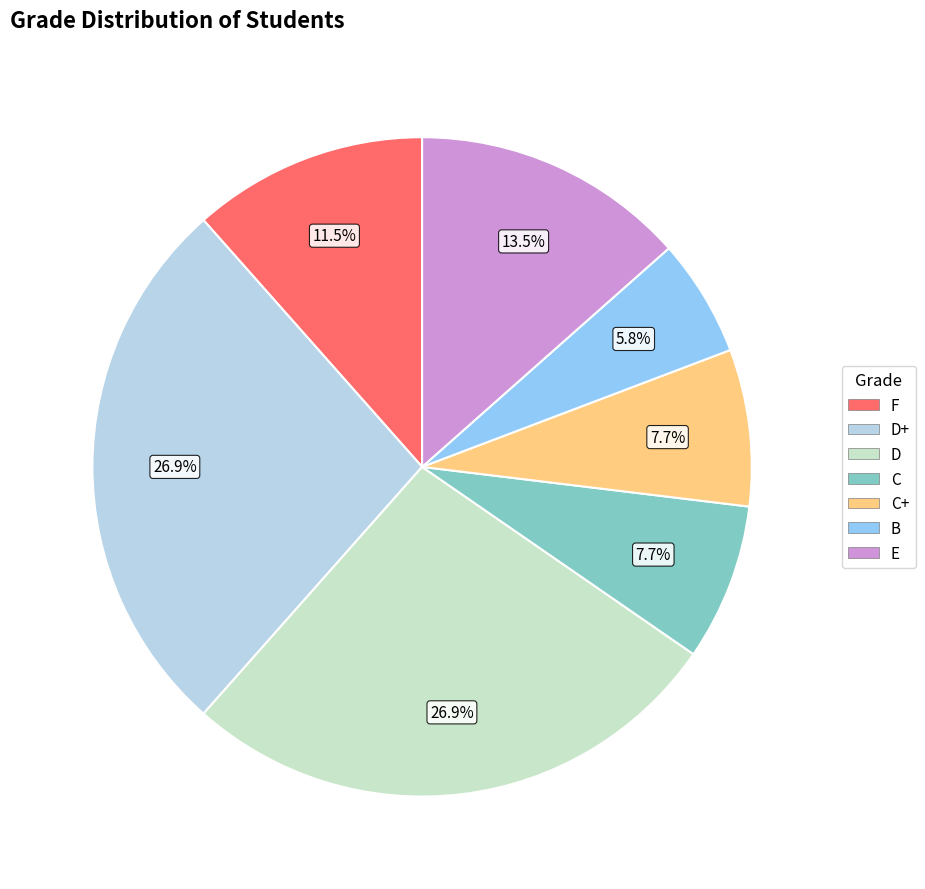

To the nearest percent, what is the difference between the largest and smallest slice percentages?

21%